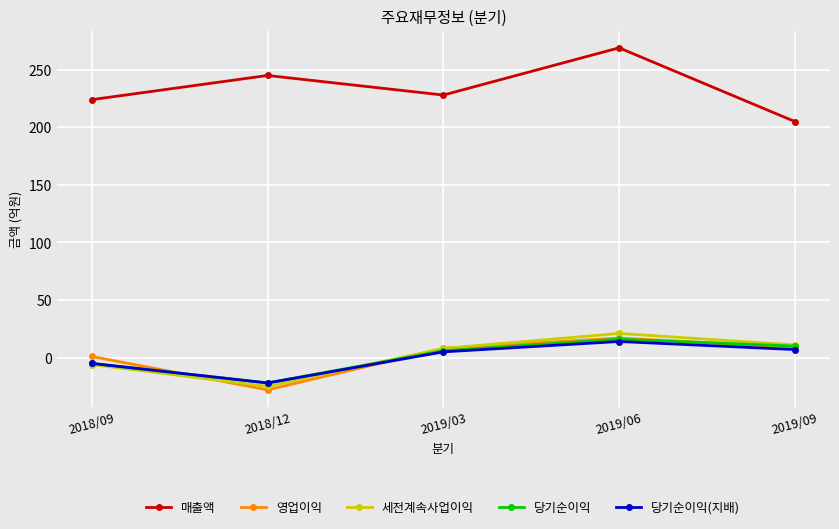

What is the difference between the highest and lowest values at 2018/12?

273